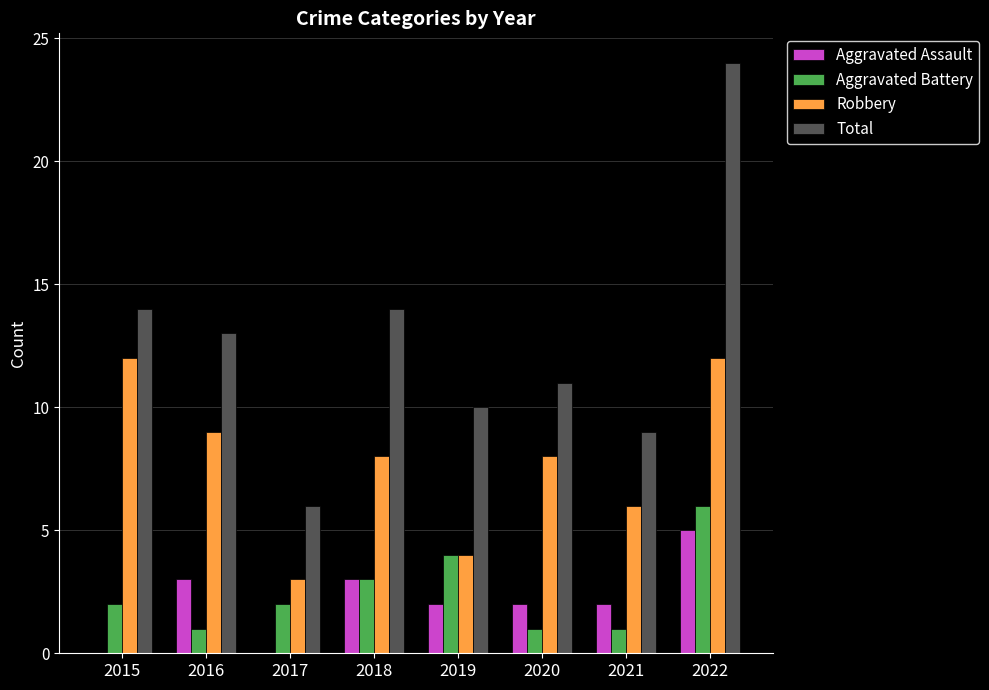

At which category is the sum across all series the highest?

2022